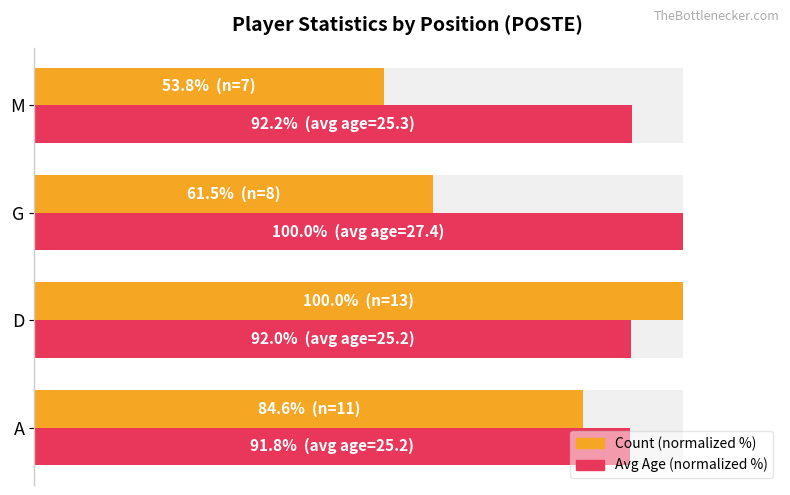

What is the difference between the maximum and minimum values in the Count (normalized %) series?

46.2